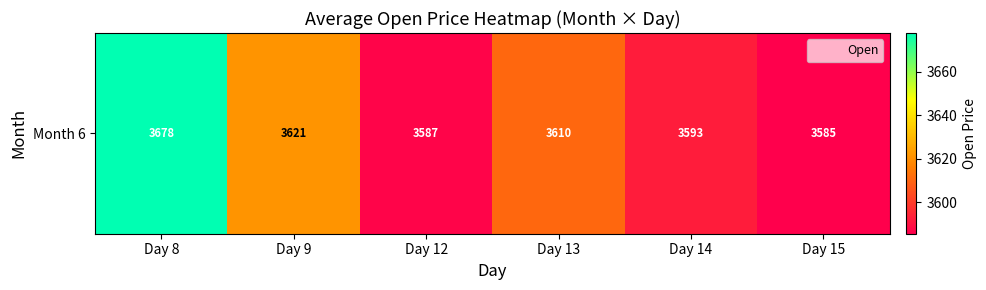

What is the difference between the maximum and second lowest values?

90.9